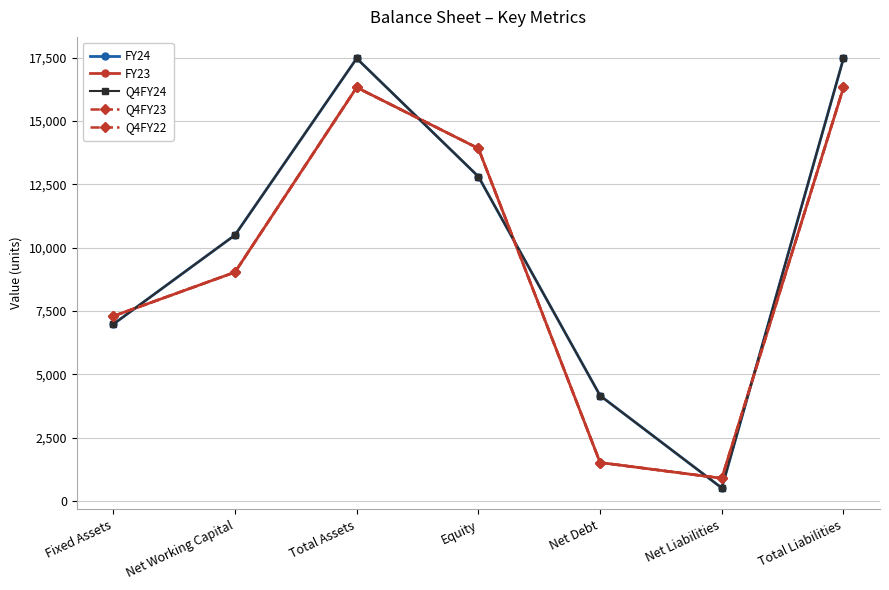

What is the label of the 2nd point from the left?

Net Working Capital